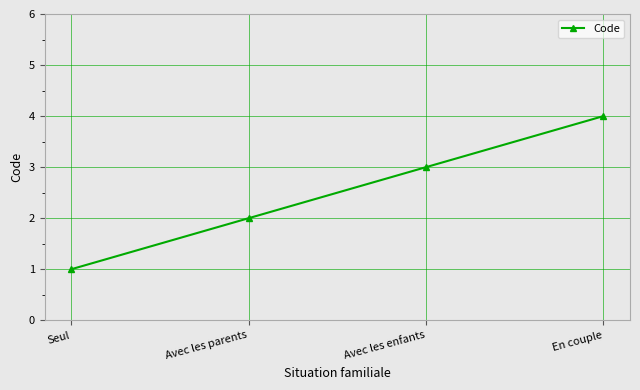

What is the difference between the maximum and second lowest values?

2